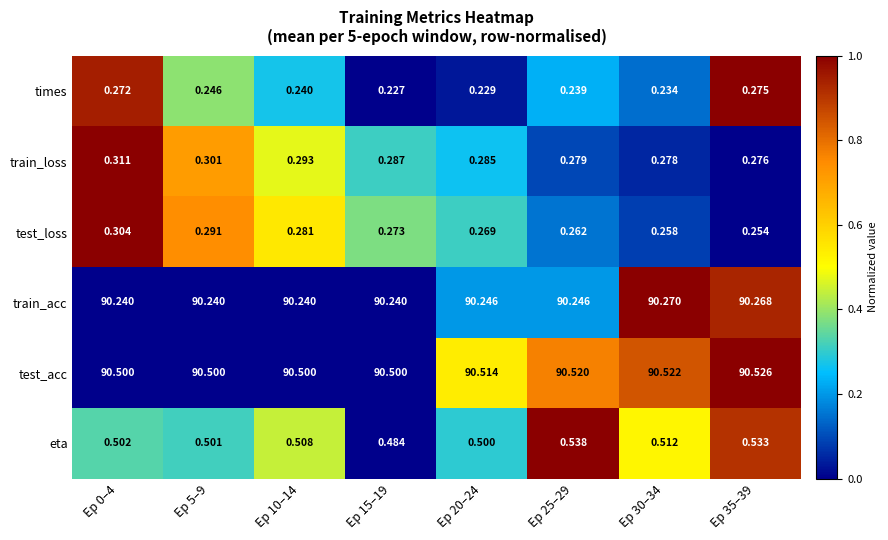

Rank the series by their maximum value, from highest to lowest.

test_acc, train_acc, eta, train_loss, test_loss, times